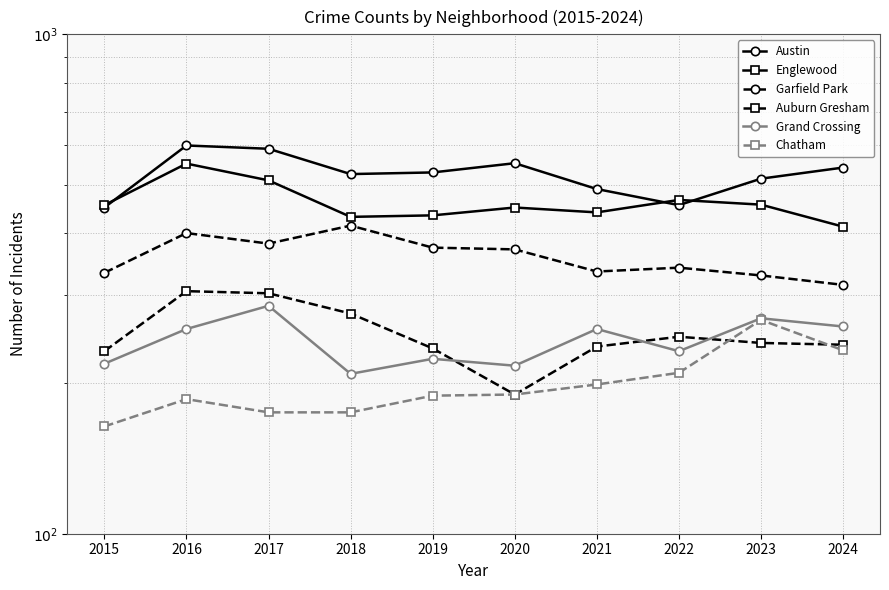

Reading left to right, transcribe all the data shown in this chart.

Austin: 450	599	590	525	529	552	490	455	514	541
Englewood: 455	551	510	431	434	450	440	466	456	412
Garfield Park: 333	400	381	414	374	371	335	341	329	315
Auburn Gresham: 232	306	303	276	235	190	237	248	241	239
Grand Crossing: 219	257	286	209	224	217	257	232	270	260
Chatham: 164	186	175	175	189	190	199	210	268	233